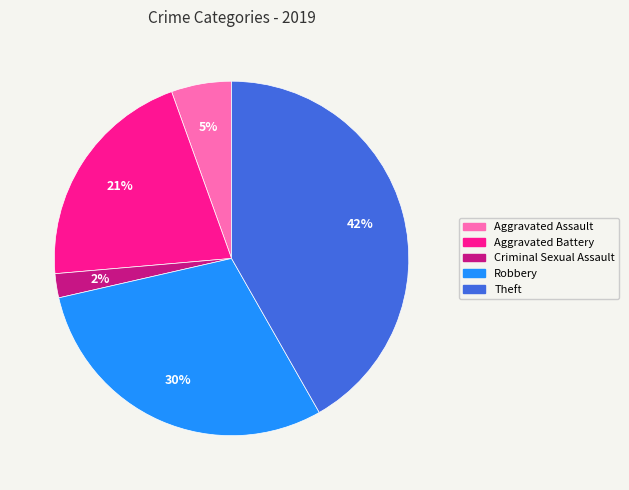

To the nearest percent, what percentage of the pie is Aggravated Battery?

21%